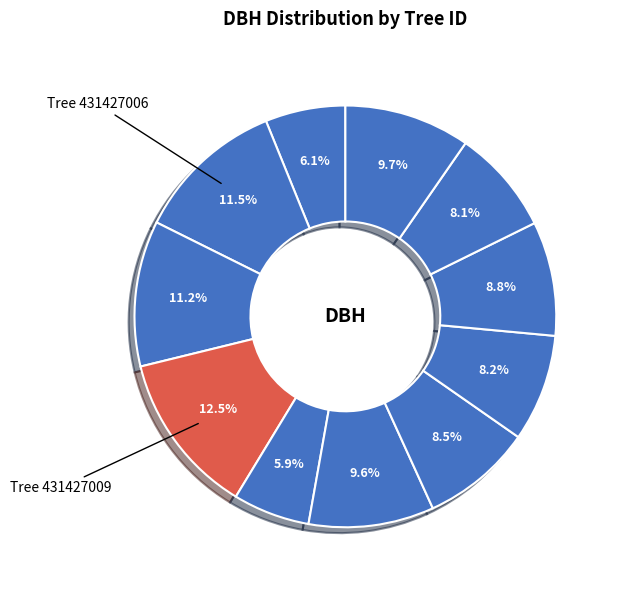

What is the largest slice in the pie chart?

431427009